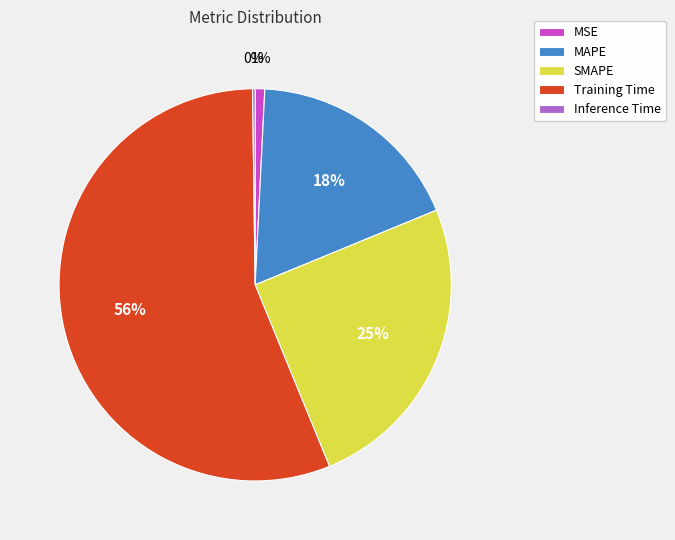

What is the majority slice?

Training Time